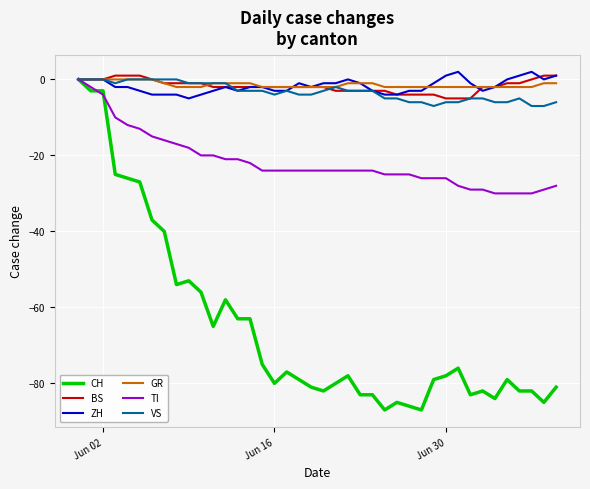

Does the chart have visible grid lines?

Yes